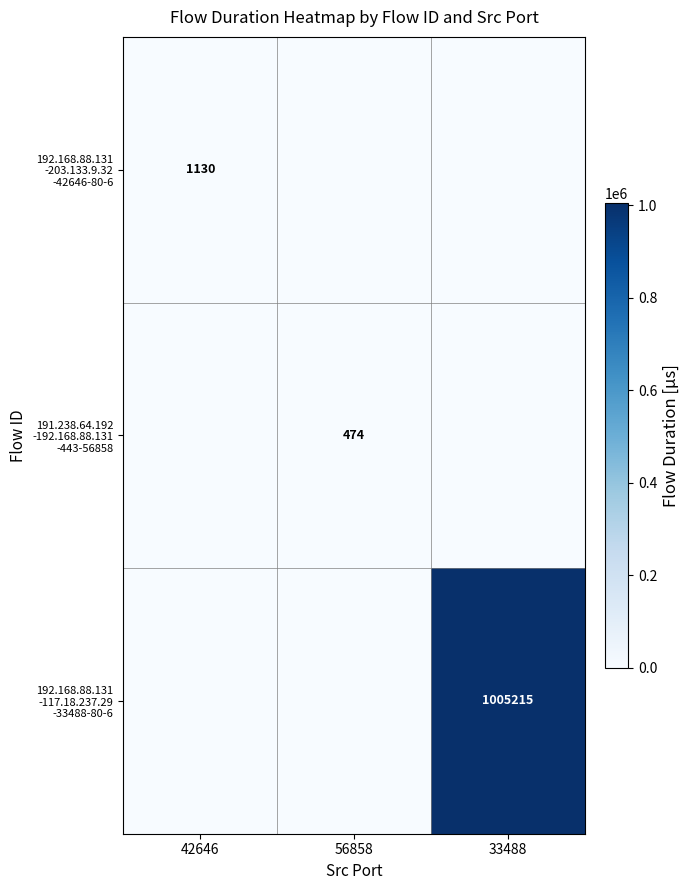

At 33488, list the series in order from smallest to largest.

192.168.88.131 -203.133.9.32 -42646-80-6, 191.238.64.192 -192.168.88.131 -443-56858, 192.168.88.131 -117.18.237.29 -33488-80-6